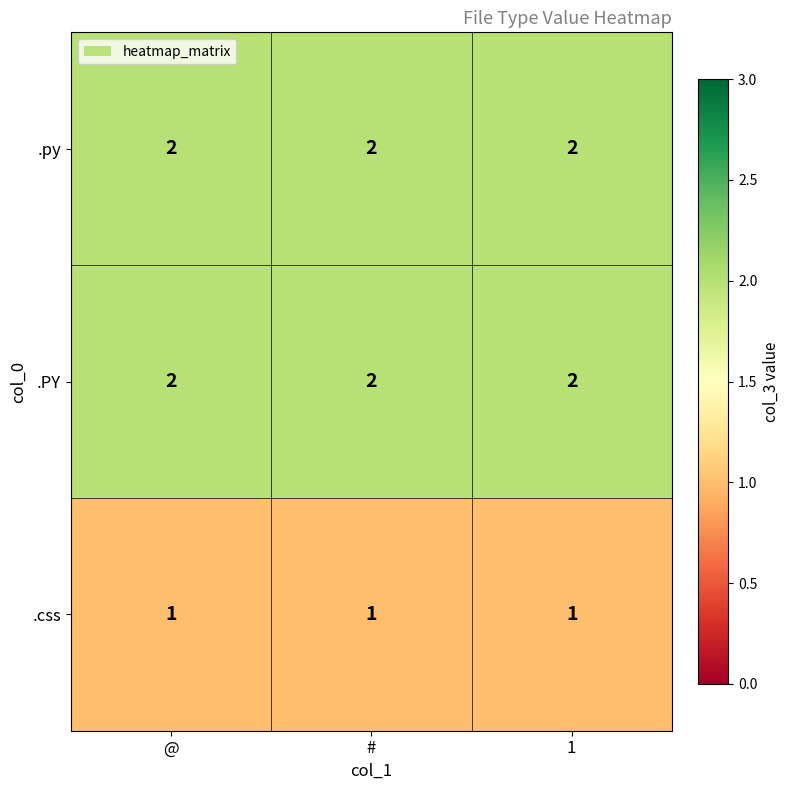

Is the value of .css at 1 greater than the value of .py at 1?

No